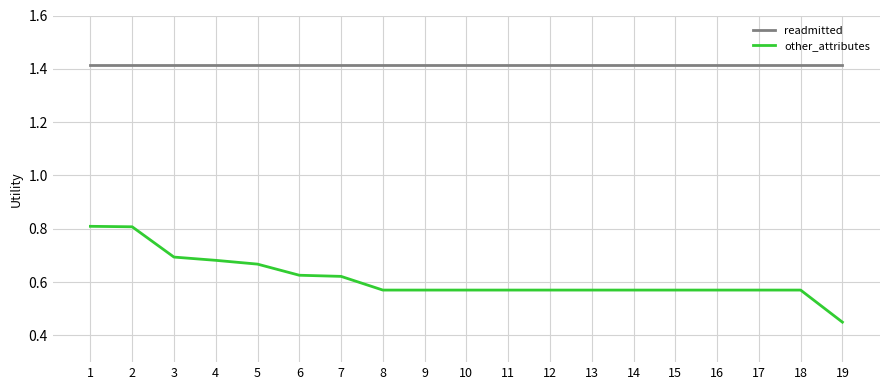

How many other_attributes values are between 0 and 1?

19